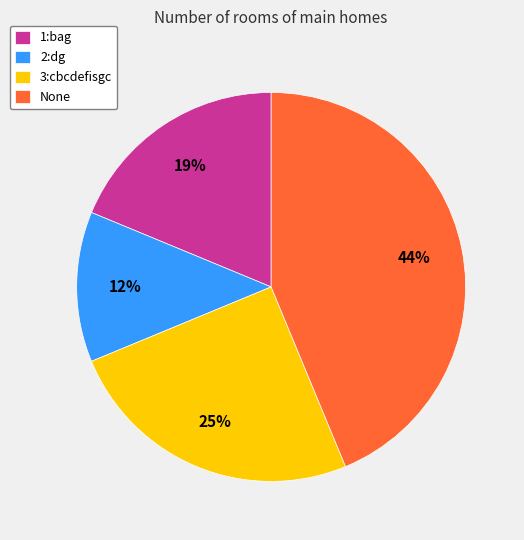

Which category has the smallest portion of the pie?

2:dg